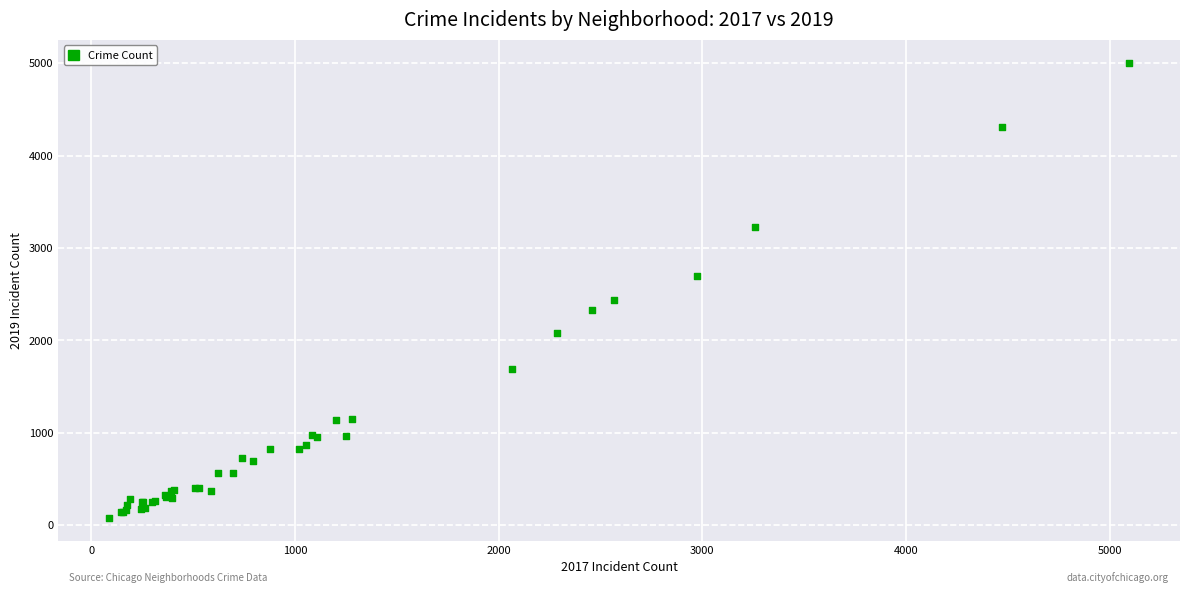

What Y value in the scatter plot is closest to 2542?

2441